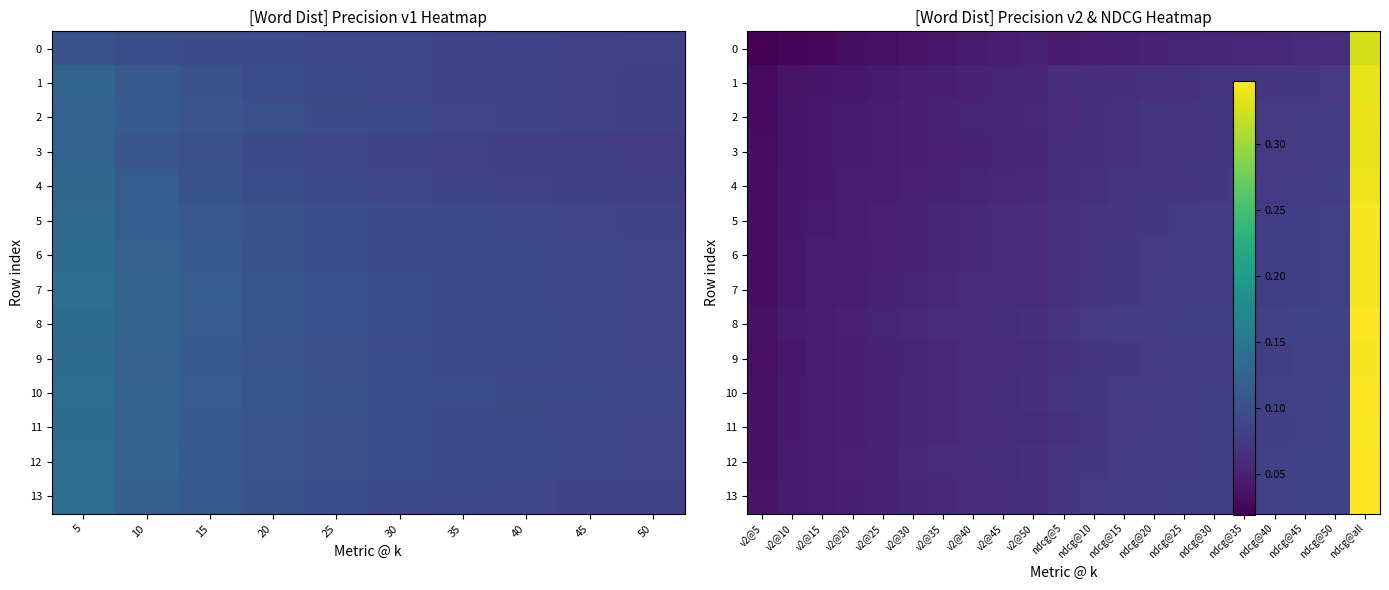

Rank the series by their maximum value, from lowest to highest.

0, 1, 3, 2, 4, 6, 7, 9, 5, 11, 13, 8, 12, 10